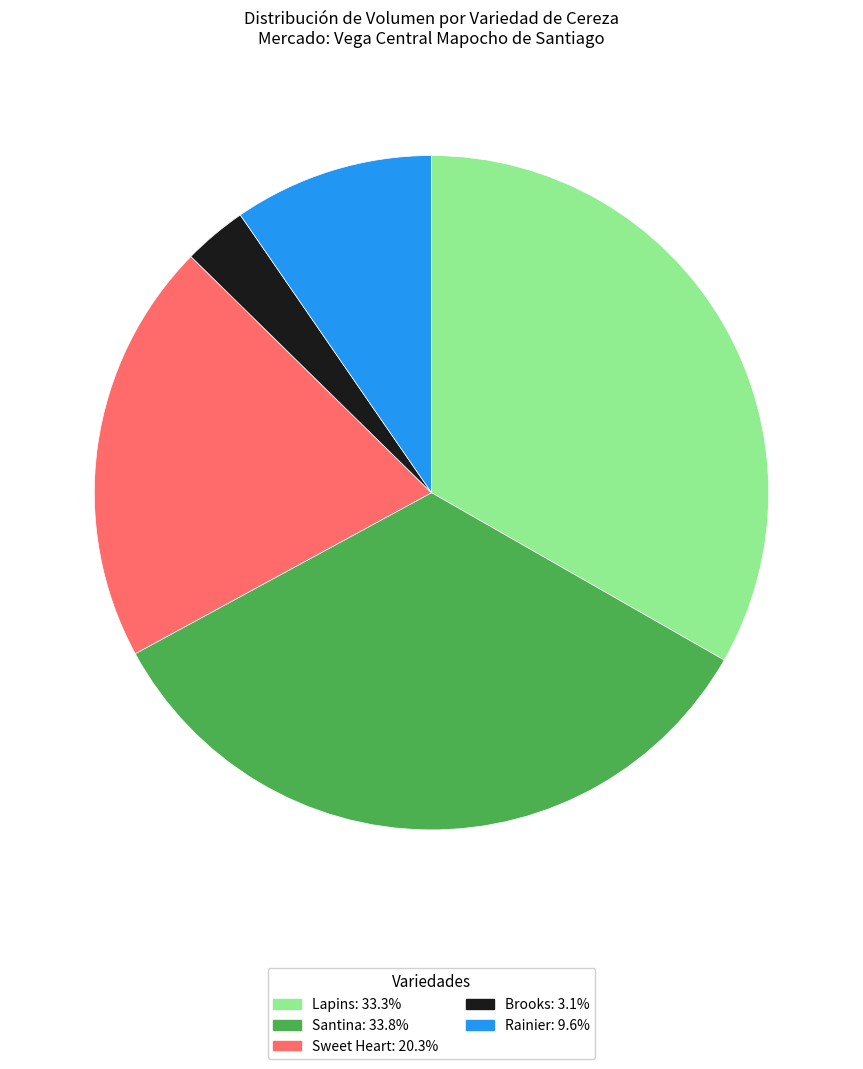

Which category has the biggest portion of the pie?

Santina